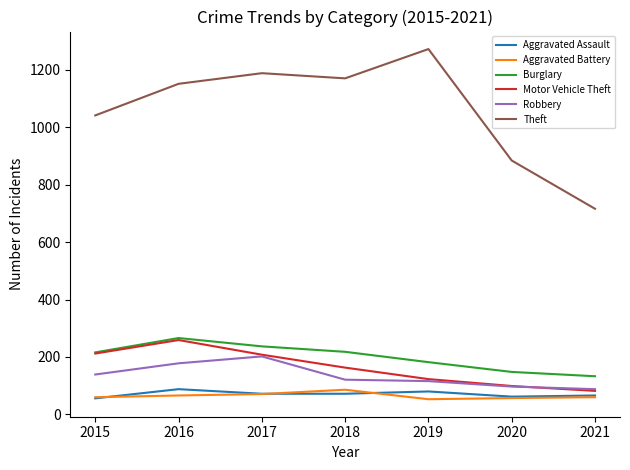

What is the highest value of the Motor Vehicle Theft series?

259